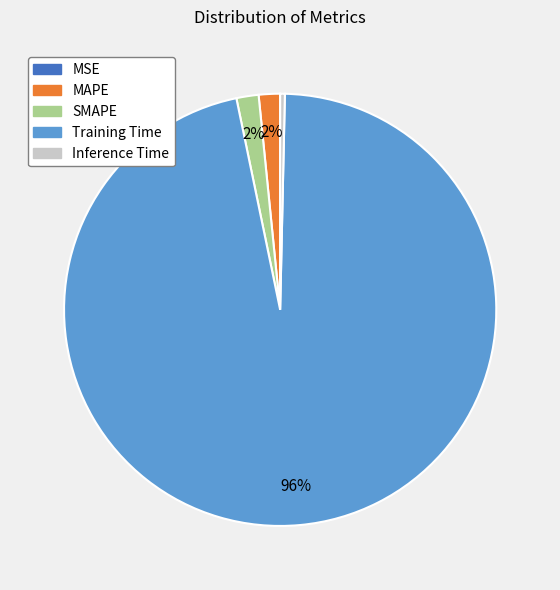

Is the sum of SMAPE and Training Time greater than half?

Yes